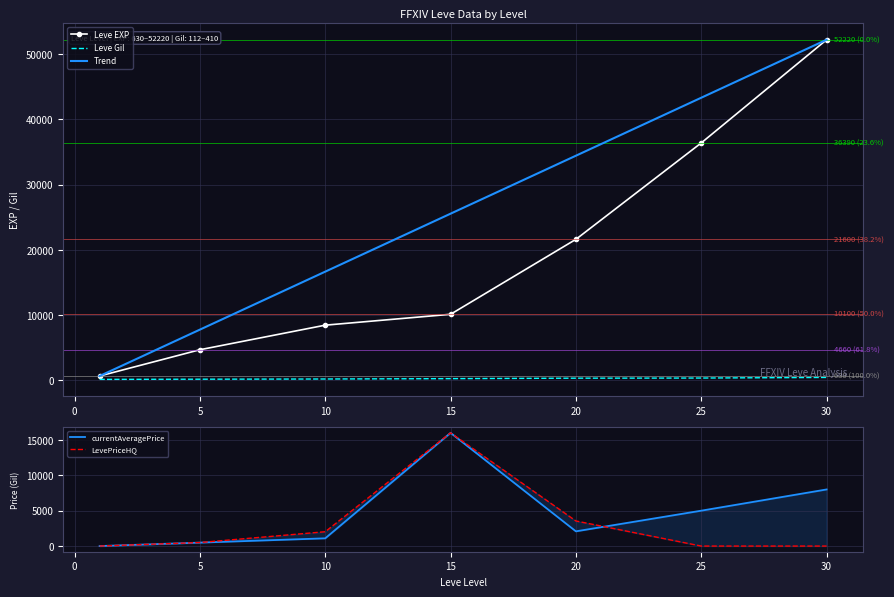

At which category does the chart reach its minimum across all series?

1